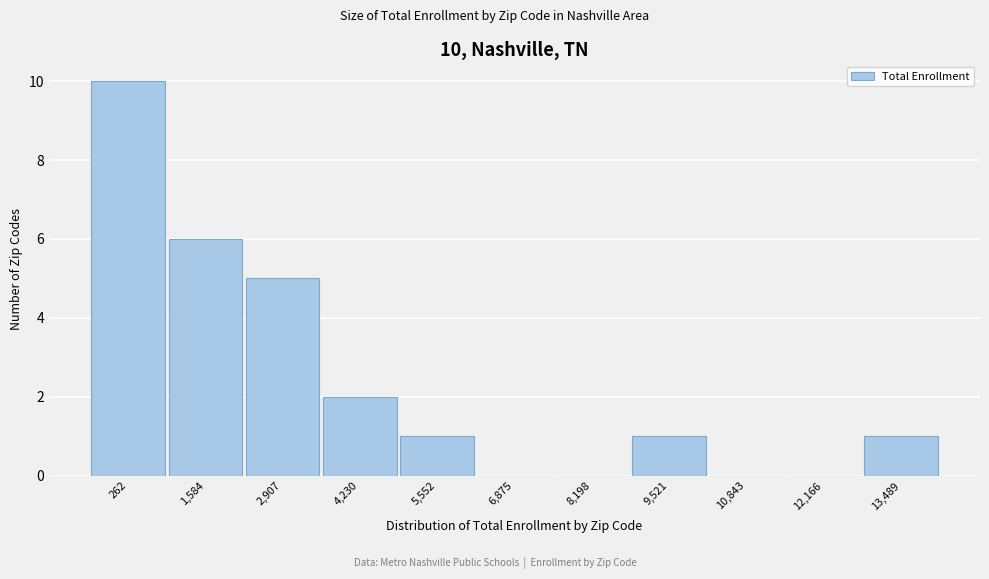

Reading left to right, list all the values displayed in this chart.

262=10	1,584=6	2,907=5	4,230=2	5,552=1	6,875=0	8,198=0	9,521=1	10,843=0	12,166=0	13,489=1